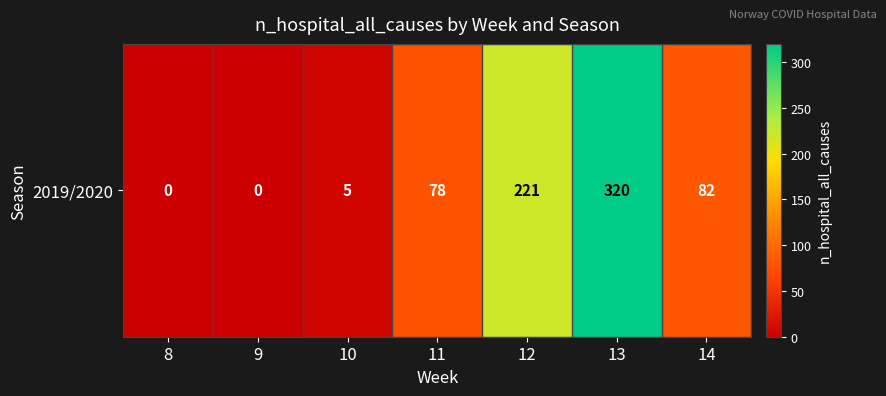

Rank the categories by value from highest to lowest.

13, 12, 14, 11, 10, 8, 9